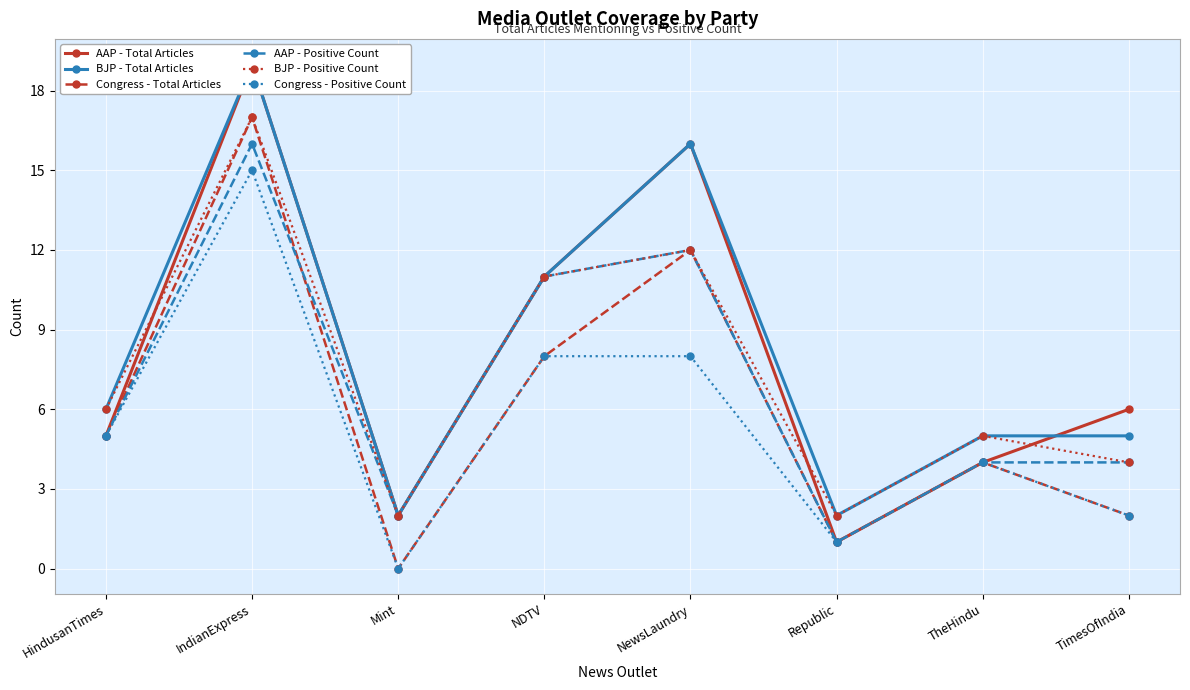

True or false: Congress - Total Articles and Congress - Positive Count intersect in this chart.

False